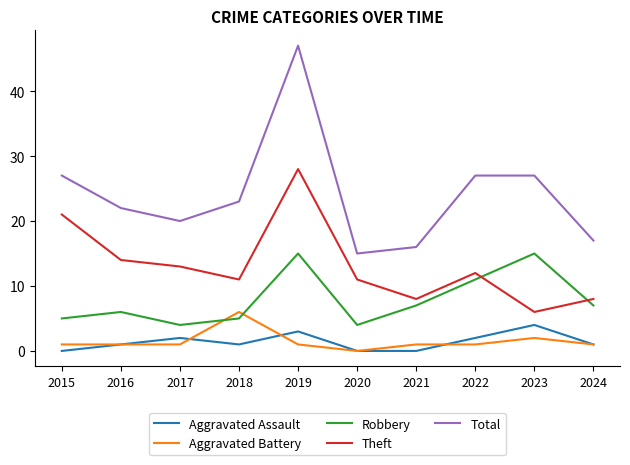

Reading left to right, list all the values displayed in this chart.

Aggravated Assault: 0	1	2	1	3	0	0	2	4	1
Aggravated Battery: 1	1	1	6	1	0	1	1	2	1
Robbery: 5	6	4	5	15	4	7	11	15	7
Theft: 21	14	13	11	28	11	8	12	6	8
Total: 27	22	20	23	47	15	16	27	27	17